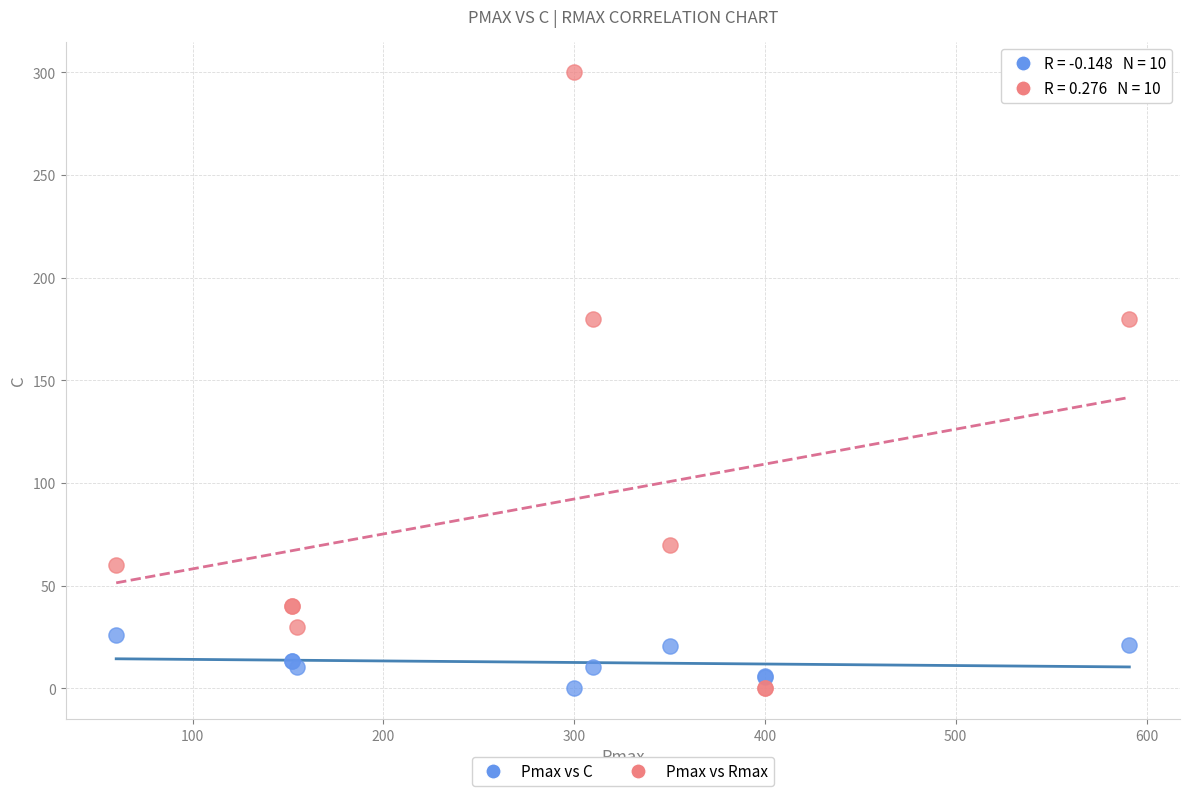

What is the X range (max minus min) for the scatter plot?

531.0